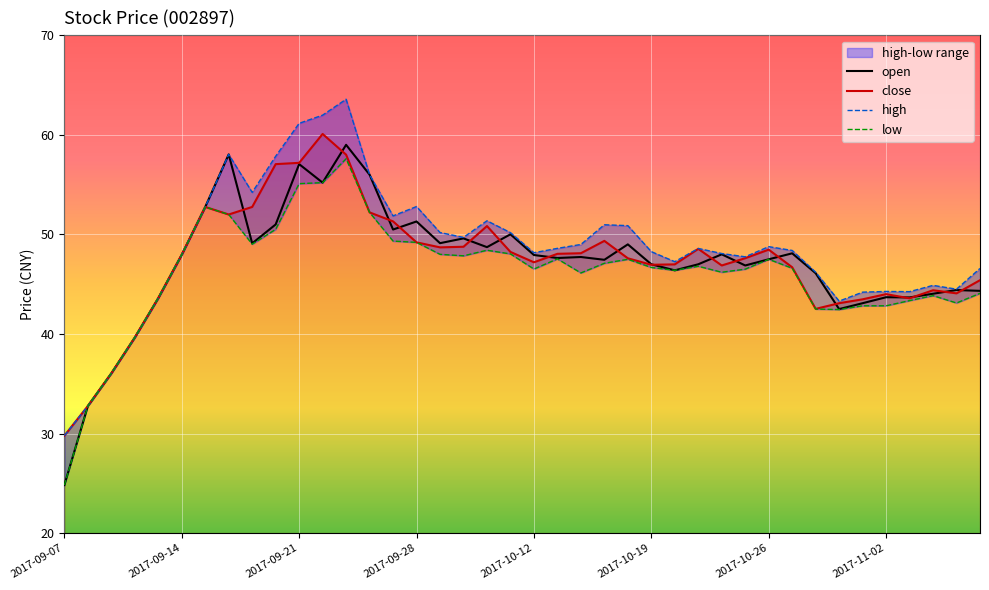

How many lines are shown in the chart?

4